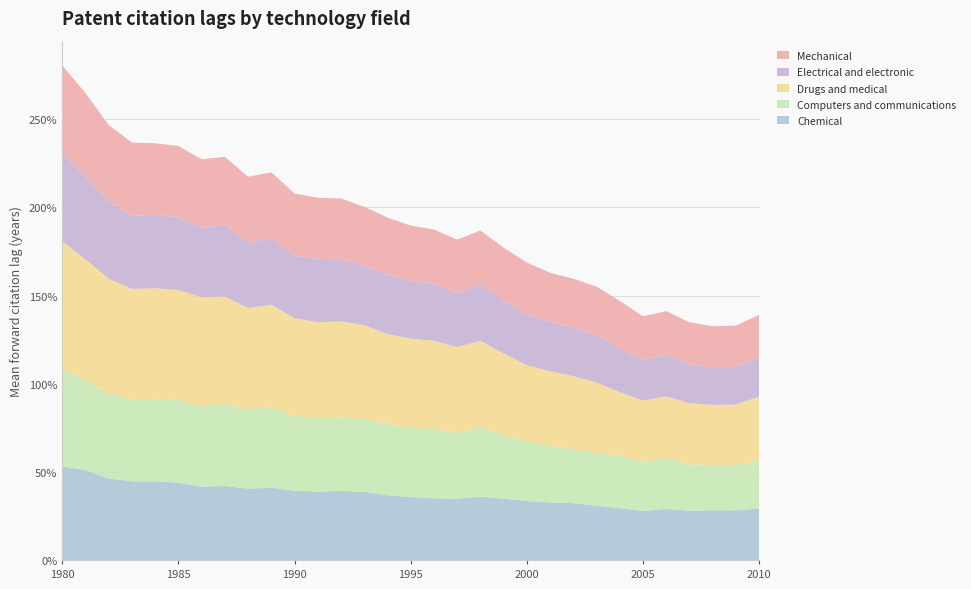

Reading left to right, what are all the values shown in this chart?

Chemical: 1980=0.5	1981=0.5	1982=0.5	1983=0.4	1984=0.4	1985=0.4	1986=0.4	1987=0.4	1988=0.4	1989=0.4	1990=0.4	1991=0.4	1992=0.4	1993=0.4	1994=0.4	1995=0.4	1996=0.3	1997=0.3	1998=0.4	1999=0.3	2000=0.3	2001=0.3	2002=0.3	2003=0.3	2004=0.3	2005=0.3	2006=0.3	2007=0.3	2008=0.3	2009=0.3	2010=0.3
Computers and communications: 1980=0.6	1981=0.5	1982=0.5	1983=0.5	1984=0.5	1985=0.5	1986=0.5	1987=0.5	1988=0.4	1989=0.5	1990=0.4	1991=0.4	1992=0.4	1993=0.4	1994=0.4	1995=0.4	1996=0.4	1997=0.4	1998=0.4	1999=0.4	2000=0.3	2001=0.3	2002=0.3	2003=0.3	2004=0.3	2005=0.3	2006=0.3	2007=0.3	2008=0.3	2009=0.3	2010=0.3
Drugs and medical: 1980=0.7	1981=0.7	1982=0.7	1983=0.6	1984=0.6	1985=0.6	1986=0.6	1987=0.6	1988=0.6	1989=0.6	1990=0.6	1991=0.5	1992=0.5	1993=0.5	1994=0.5	1995=0.5	1996=0.5	1997=0.5	1998=0.5	1999=0.5	2000=0.4	2001=0.4	2002=0.4	2003=0.4	2004=0.4	2005=0.3	2006=0.3	2007=0.3	2008=0.3	2009=0.3	2010=0.4
Electrical and electronic: 1980=0.5	1981=0.5	1982=0.4	1983=0.4	1984=0.4	1985=0.4	1986=0.4	1987=0.4	1988=0.4	1989=0.4	1990=0.4	1991=0.4	1992=0.4	1993=0.3	1994=0.3	1995=0.3	1996=0.3	1997=0.3	1998=0.3	1999=0.3	2000=0.3	2001=0.3	2002=0.3	2003=0.3	2004=0.3	2005=0.2	2006=0.2	2007=0.2	2008=0.2	2009=0.2	2010=0.2
Mechanical: 1980=0.5	1981=0.5	1982=0.4	1983=0.4	1984=0.4	1985=0.4	1986=0.4	1987=0.4	1988=0.4	1989=0.4	1990=0.4	1991=0.3	1992=0.3	1993=0.3	1994=0.3	1995=0.3	1996=0.3	1997=0.3	1998=0.3	1999=0.3	2000=0.3	2001=0.3	2002=0.3	2003=0.3	2004=0.3	2005=0.2	2006=0.2	2007=0.2	2008=0.2	2009=0.2	2010=0.2